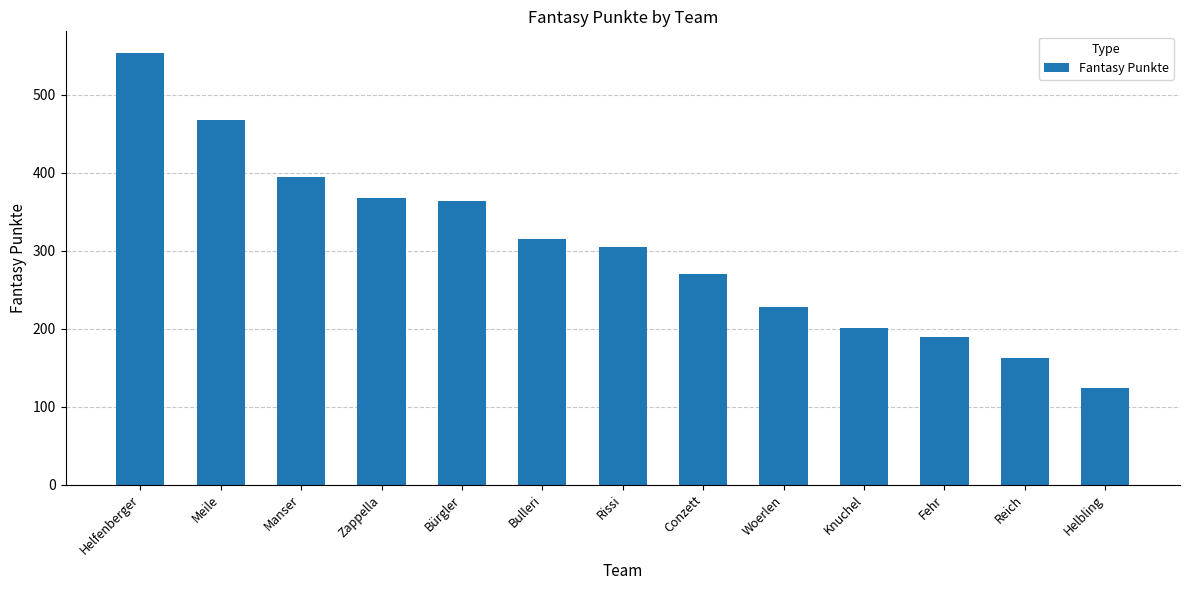

Reading right to left, what are all the values shown in this chart?

Helbling=124	Reich=162	Fehr=189	Knuchel=201	Woerlen=228	Conzett=270	Rissi=305	Bulleri=315	Bürgler=364	Zappella=368	Manser=395	Meile=468	Helfenberger=554